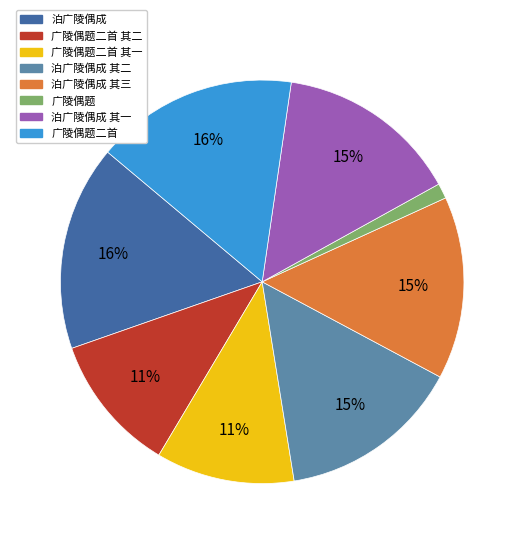

What percentage is the 泊广陵偶成 其二 slice, to the nearest percent?

15%